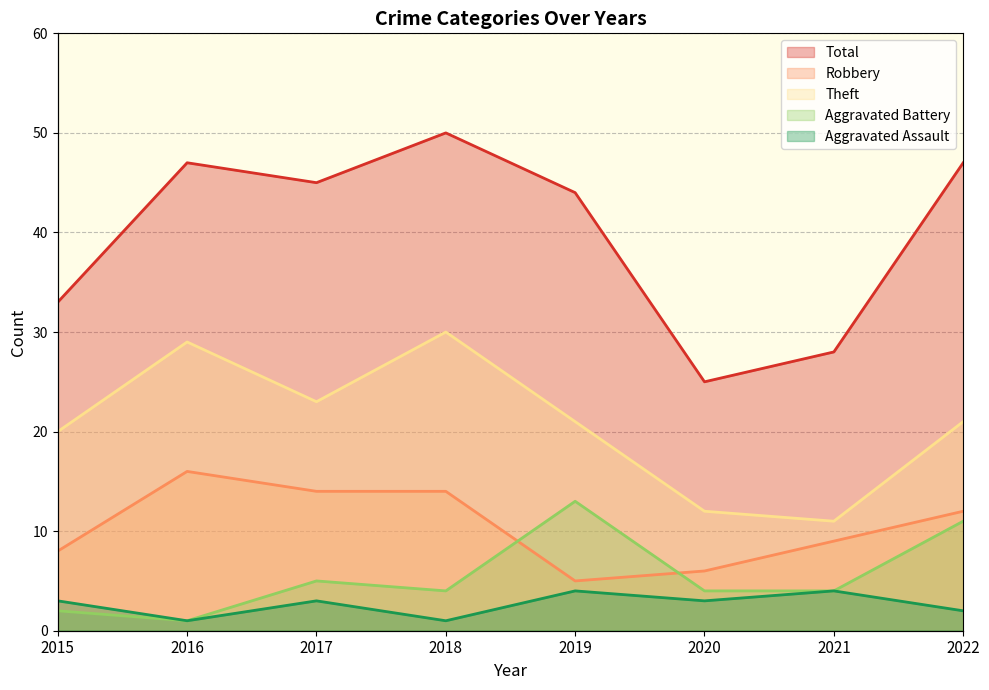

Rank the categories by Total value from lowest to highest.

2020, 2021, 2015, 2019, 2017, 2016, 2022, 2018